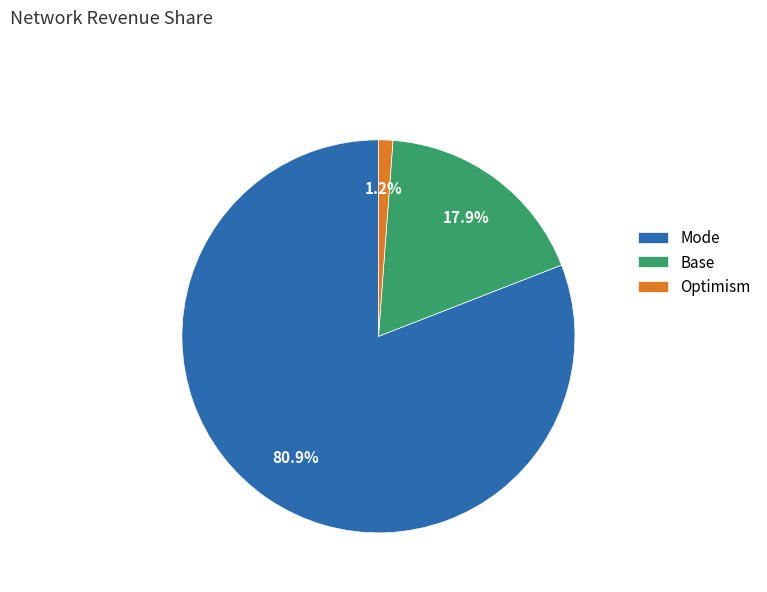

How many segments does this pie chart have?

3